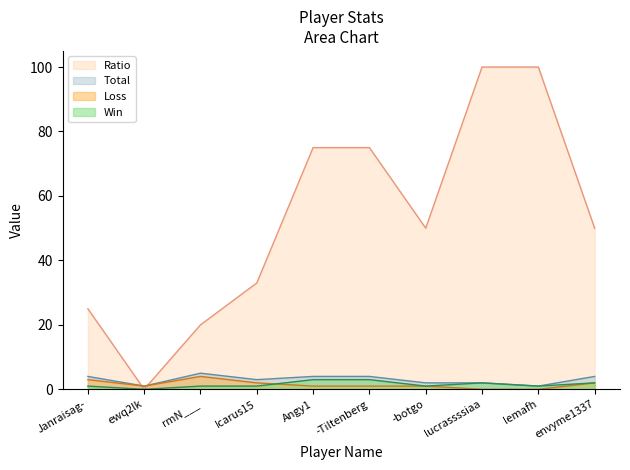

Reading left to right, list all the values displayed in this chart.

Ratio: Janraisag-=25	ewq2lk=0	rmN___=20	Icarus15=33	Angy1=75	-Tiltenberg=75	-botgo=50	lucrassssiaa=100	lemafh=100	envyme1337=50
Total: Janraisag-=4	ewq2lk=1	rmN___=5	Icarus15=3	Angy1=4	-Tiltenberg=4	-botgo=2	lucrassssiaa=2	lemafh=1	envyme1337=4
Loss: Janraisag-=3	ewq2lk=1	rmN___=4	Icarus15=2	Angy1=1	-Tiltenberg=1	-botgo=1	lucrassssiaa=0	lemafh=0	envyme1337=2
Win: Janraisag-=1	ewq2lk=0	rmN___=1	Icarus15=1	Angy1=3	-Tiltenberg=3	-botgo=1	lucrassssiaa=2	lemafh=1	envyme1337=2